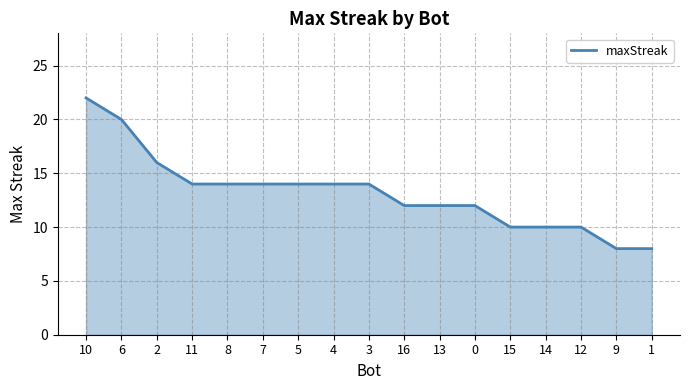

True or false: the data shows 12 at 0.

True